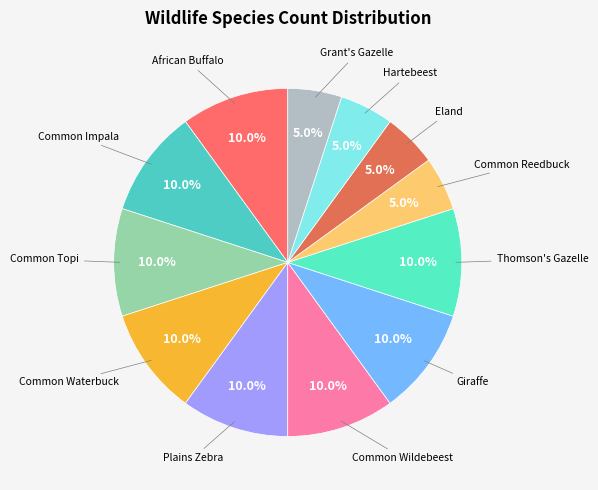

How many slices are in this pie chart?

12